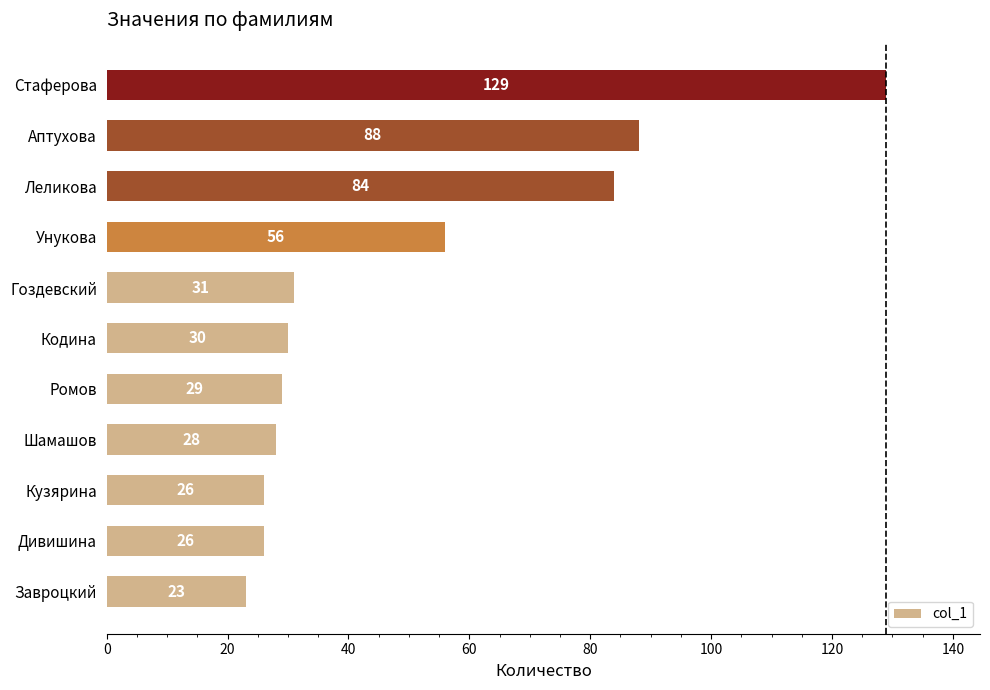

At which category does the chart reach its peak across all series?

Стаферова